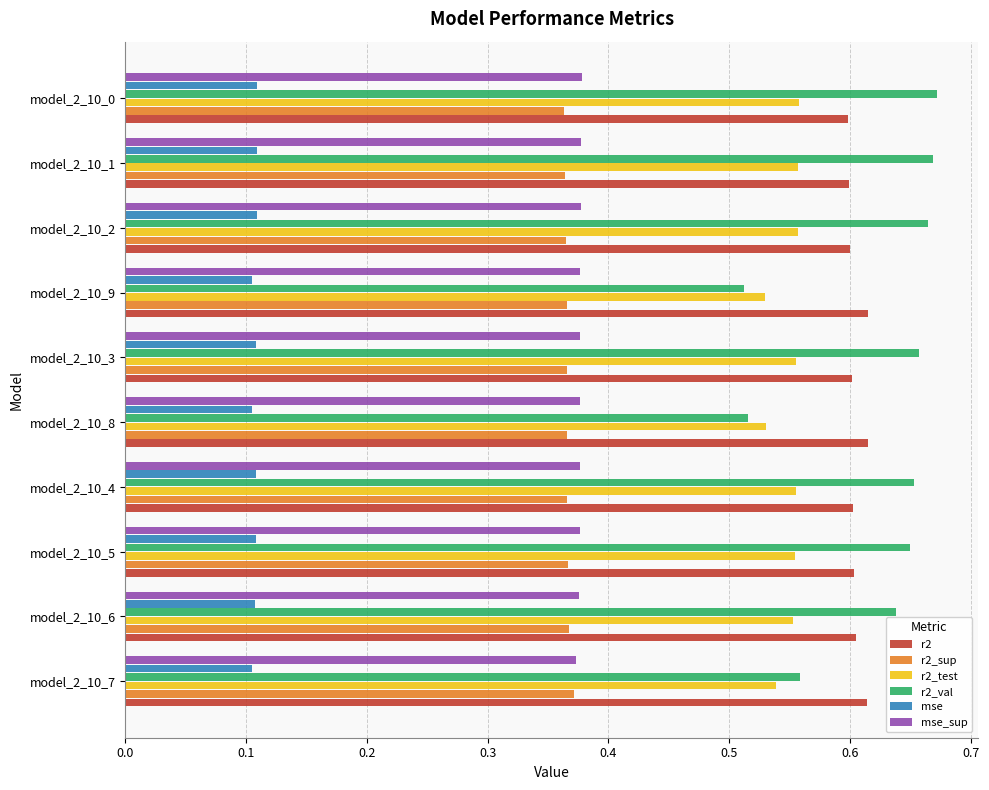

Count the r2_sup values in the range 0 to 1.

10